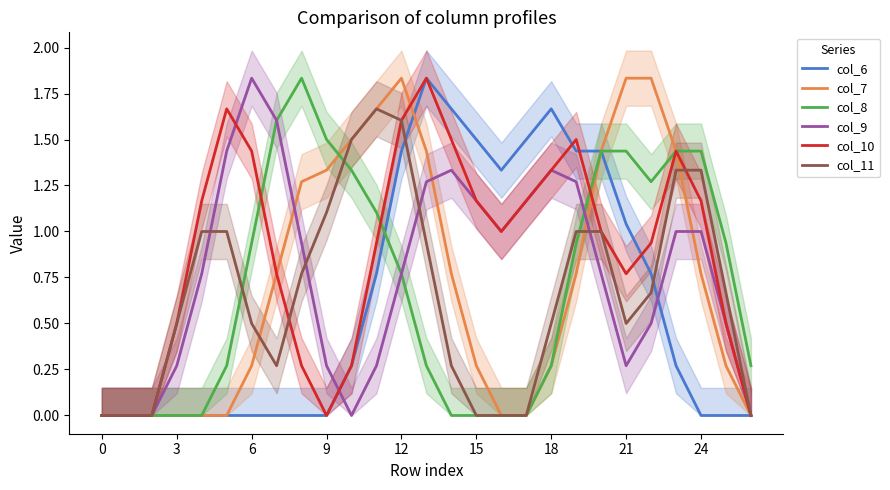

Which series has the largest range (max minus min)?

col_7